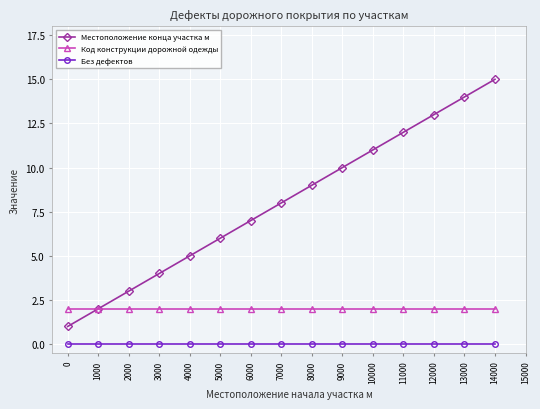

True or false: Без дефектов and Местоположение конца участка м cross at least once.

False